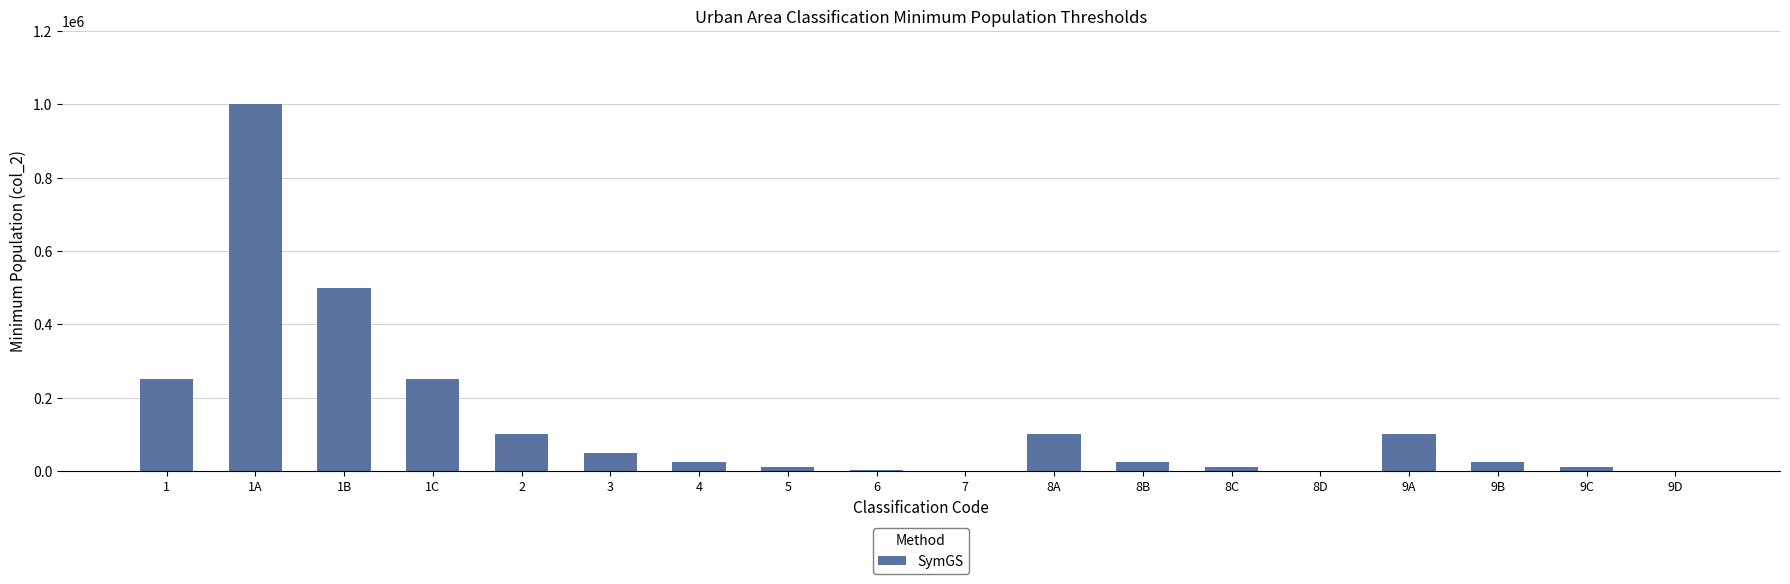

What is the sum of all values?

2457500